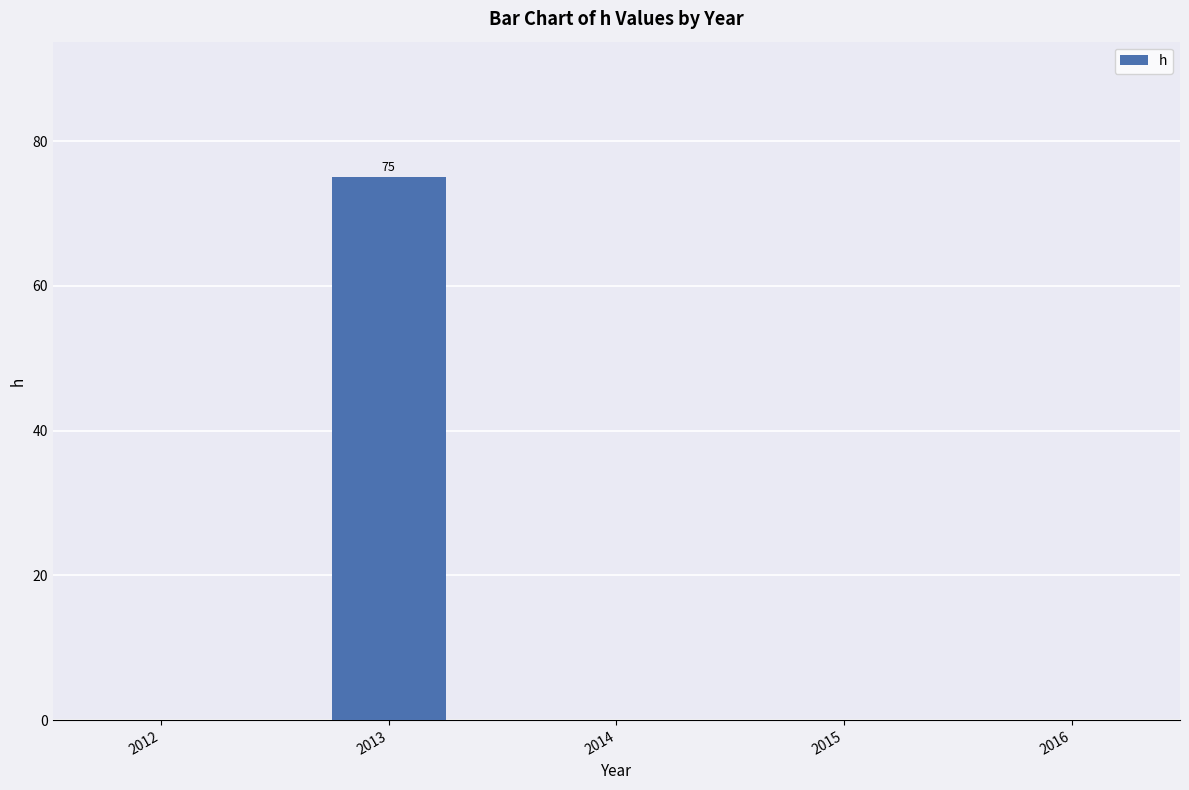

How many distinct data groups are displayed?

1